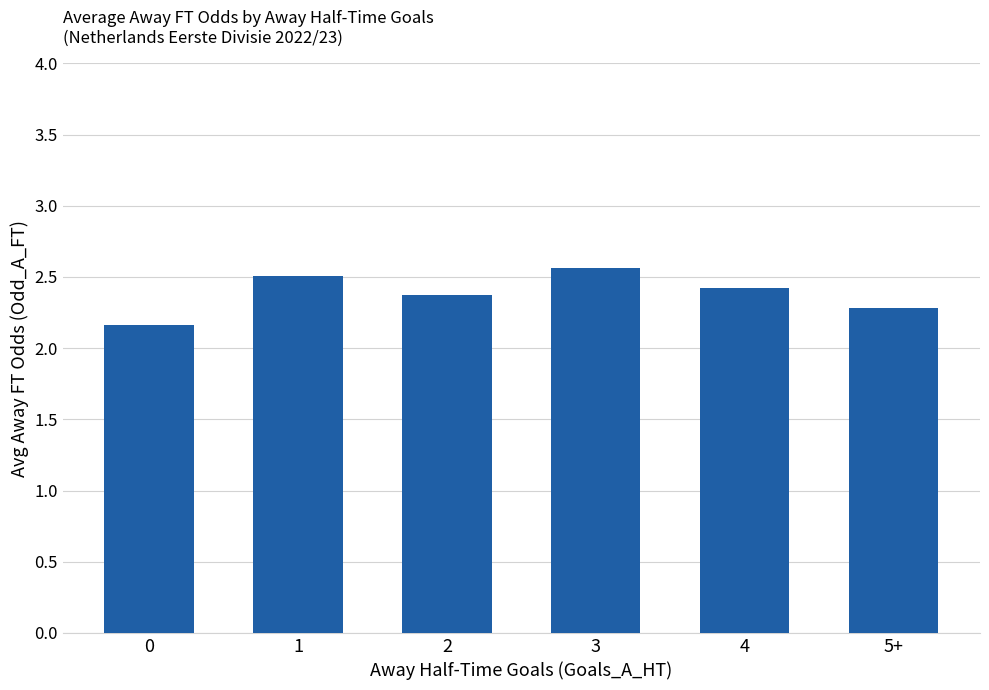

Rank the categories by value from lowest to highest.

0, 5+, 2, 4, 1, 3